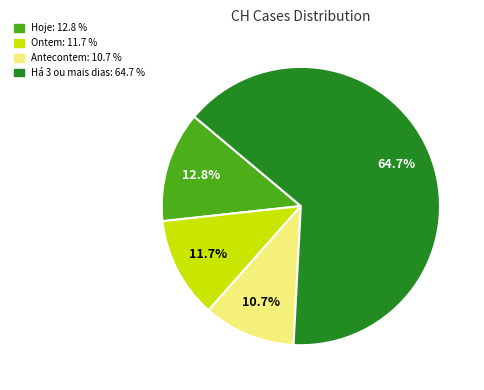

How many segments does this pie chart have?

4